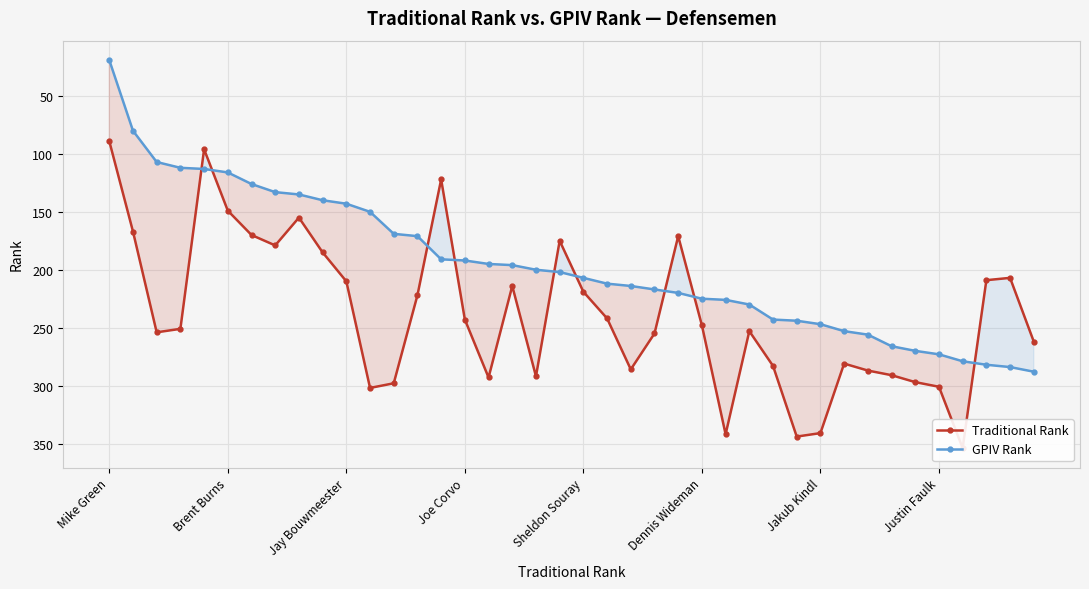

True or false: GPIV Rank has a value of 325 at 18.

False